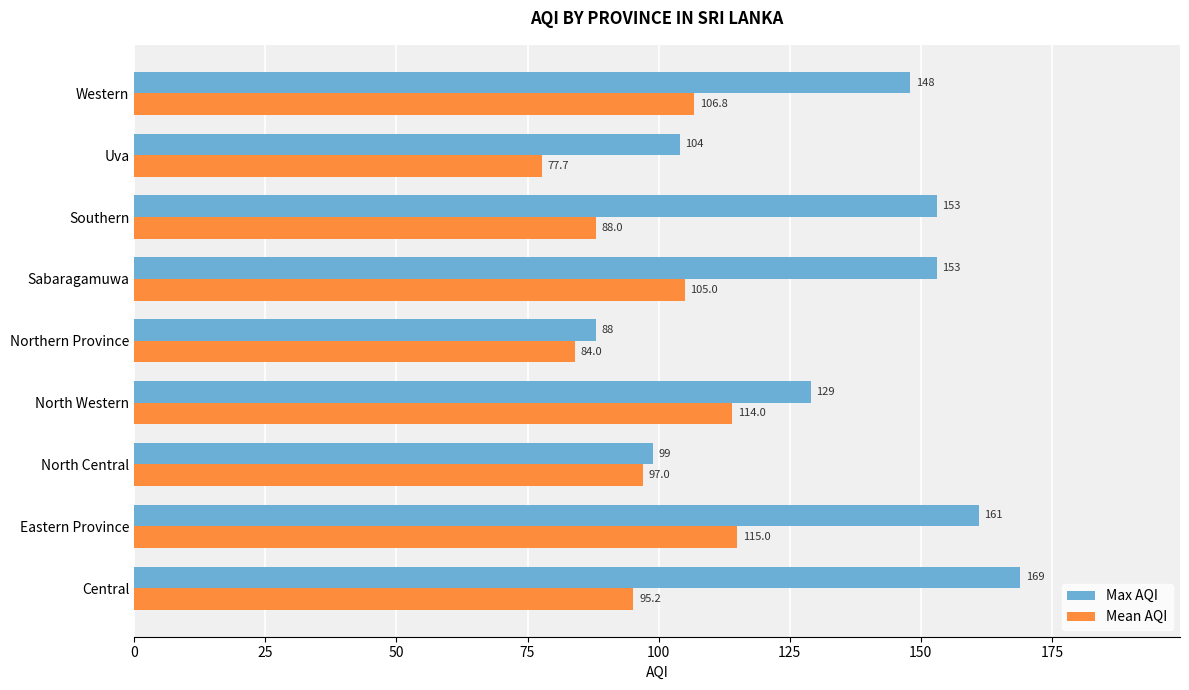

Which series has the largest range (max minus min)?

Max AQI